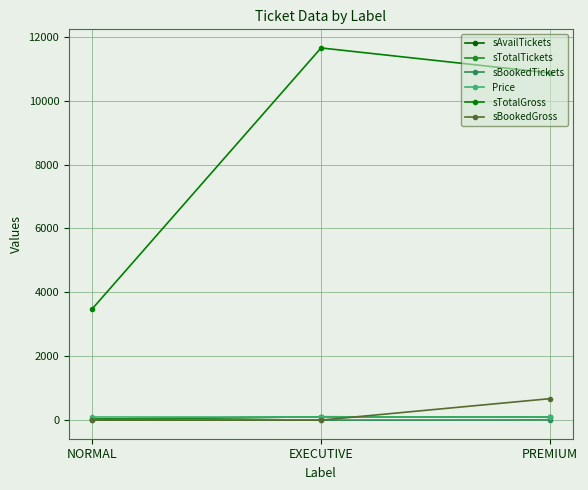

Does the chart display data point markers on the line(s)?

Yes